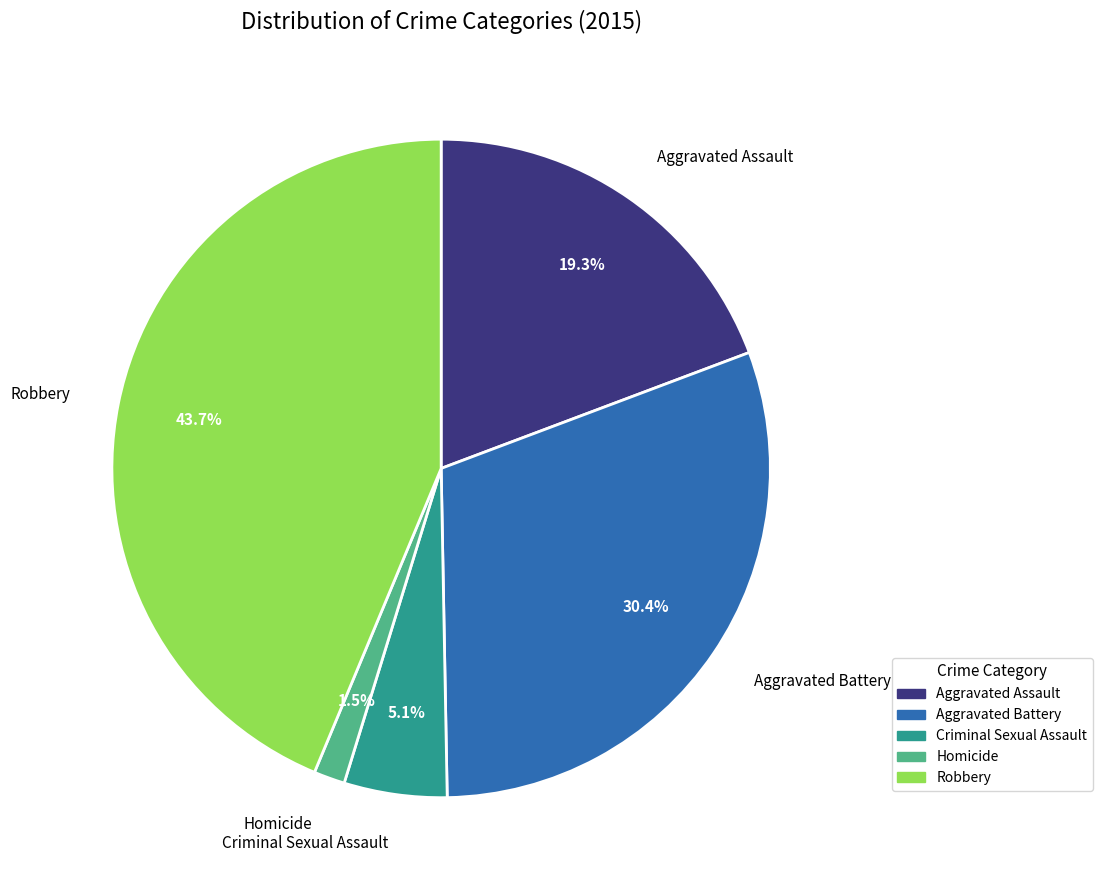

Which slice is the largest?

Robbery